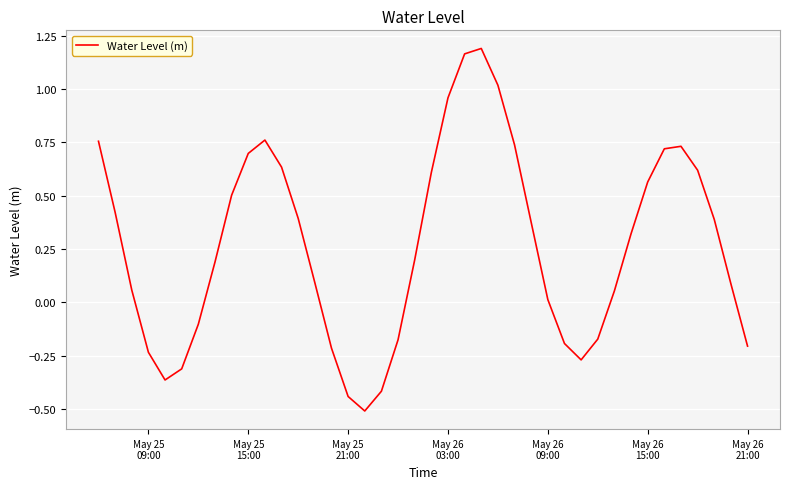

What is the smallest value displayed?

-0.5